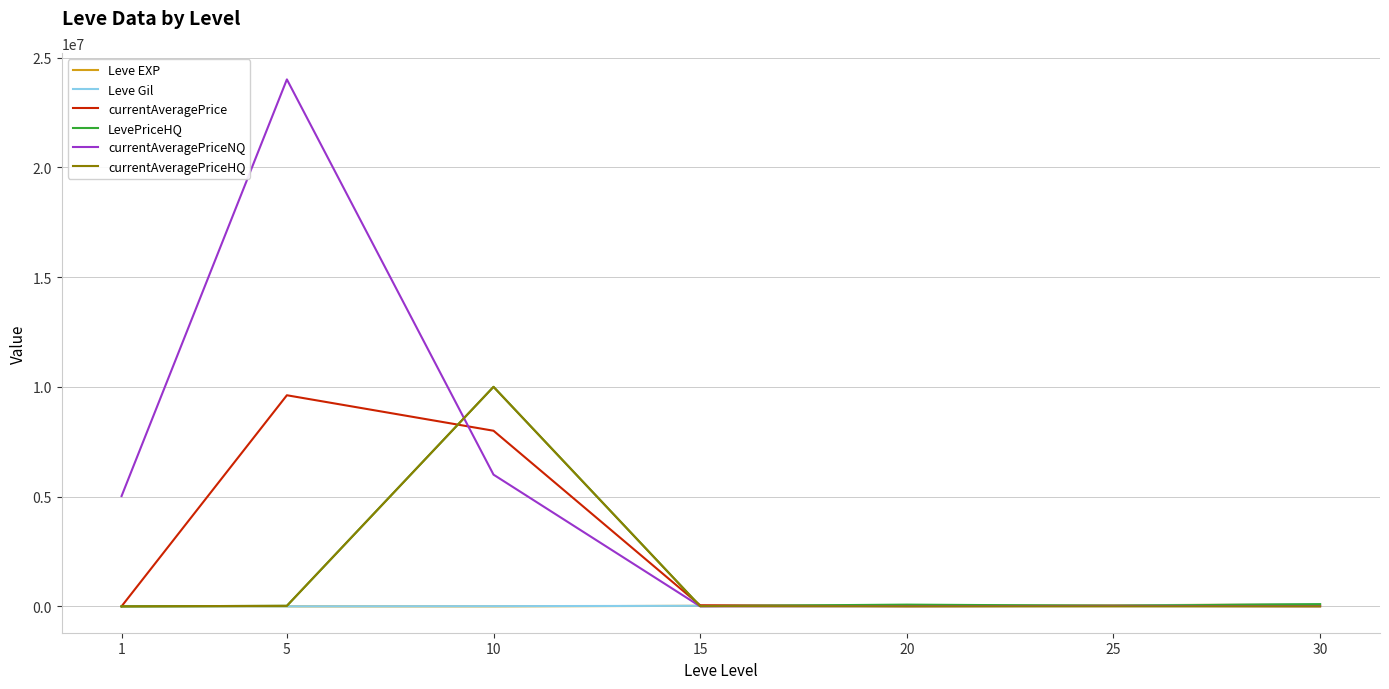

What are all the series names shown in the legend?

Leve EXP, Leve Gil, currentAveragePrice, LevePriceHQ, currentAveragePriceNQ, currentAveragePriceHQ